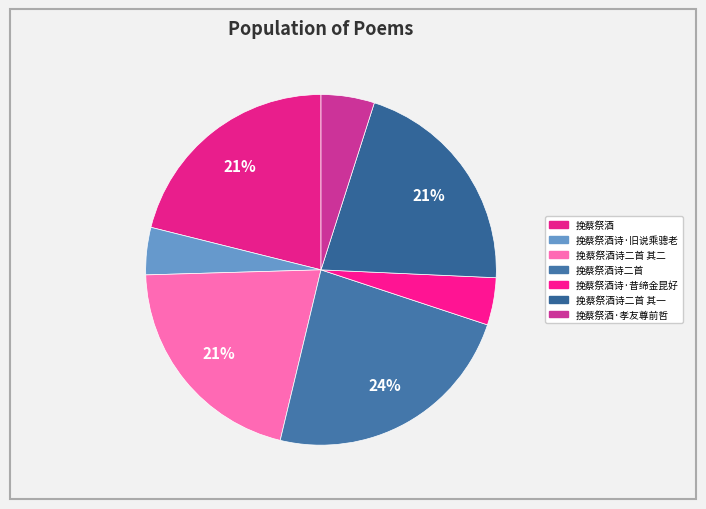

To the nearest percent, what is the average slice percentage?

14%